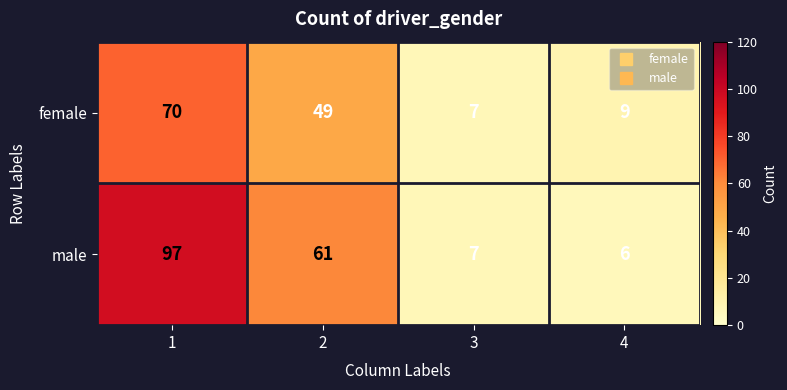

Which series has the largest range (max minus min)?

male